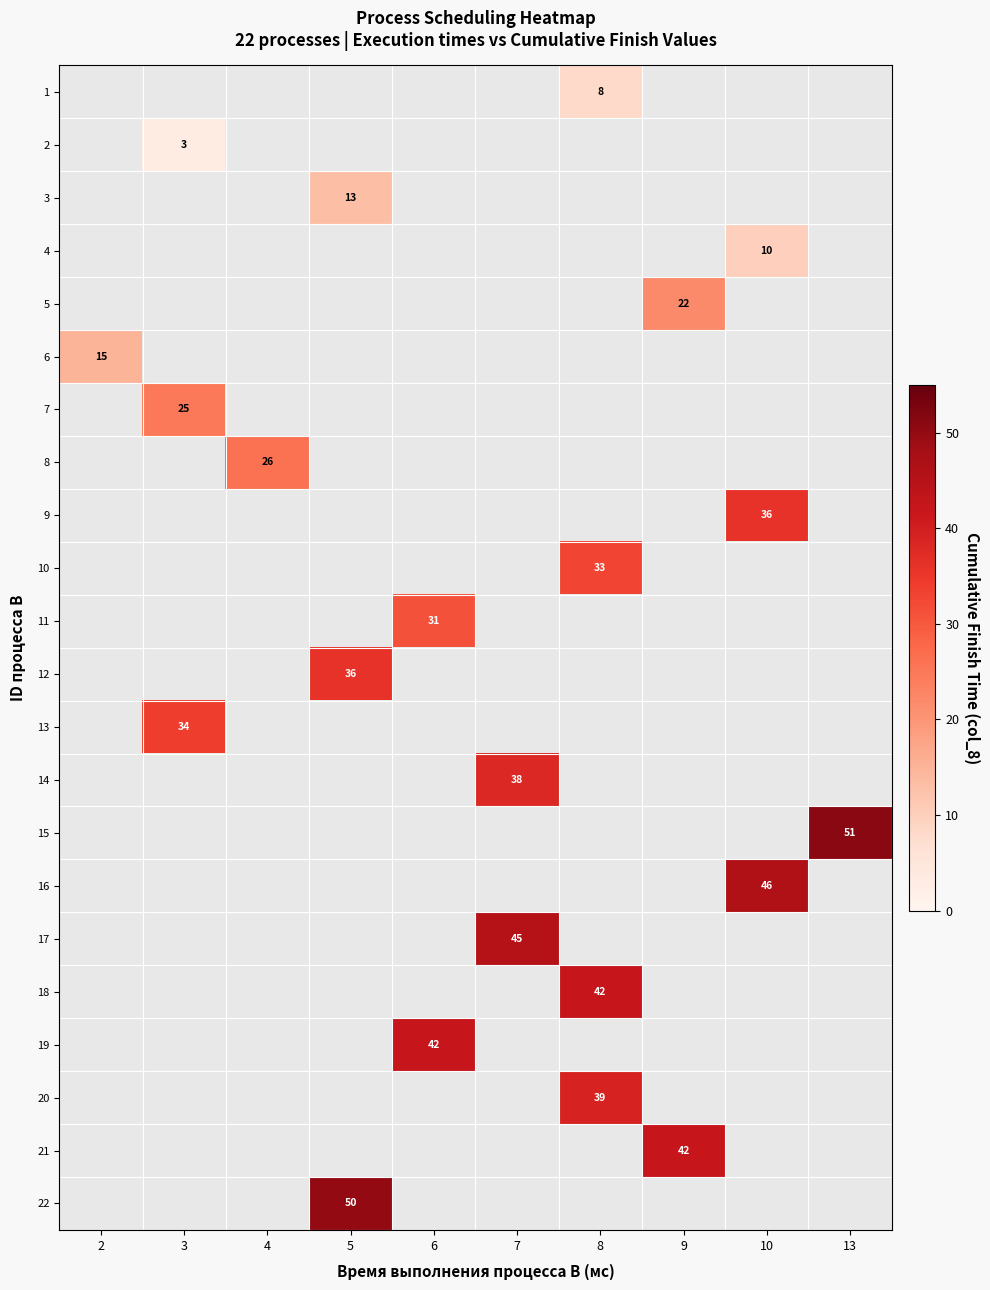

Is the value of row_20 at 5 greater than the value of row_5 at 10?

No